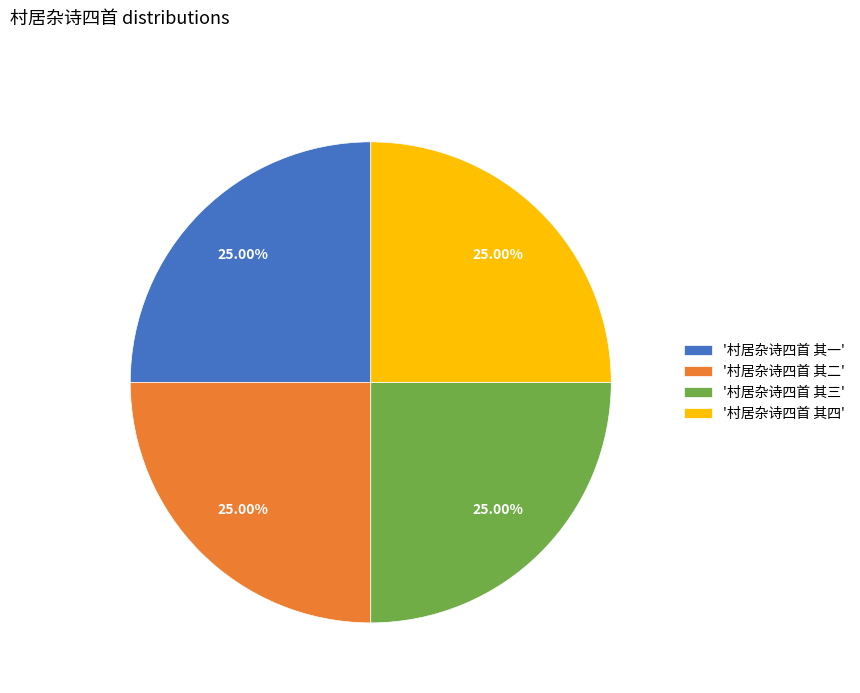

Approximately how many times larger is the value at '村居杂诗四首 其三' compared to '村居杂诗四首 其二'?

1.0